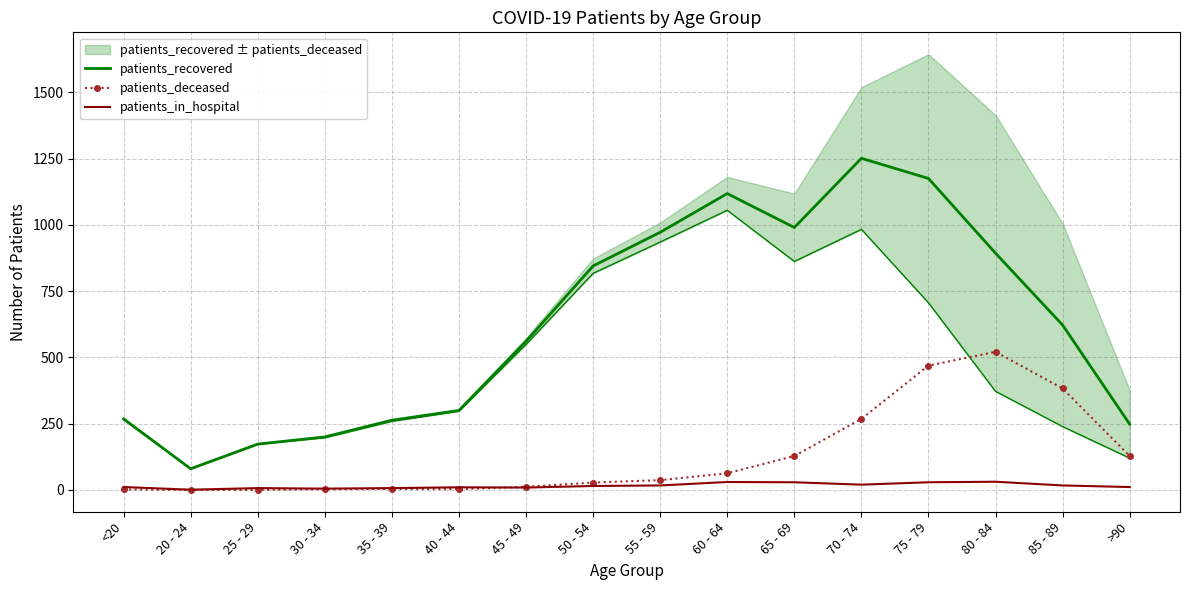

At which category does patients_in_hospital reach its first local valley?

20 - 24